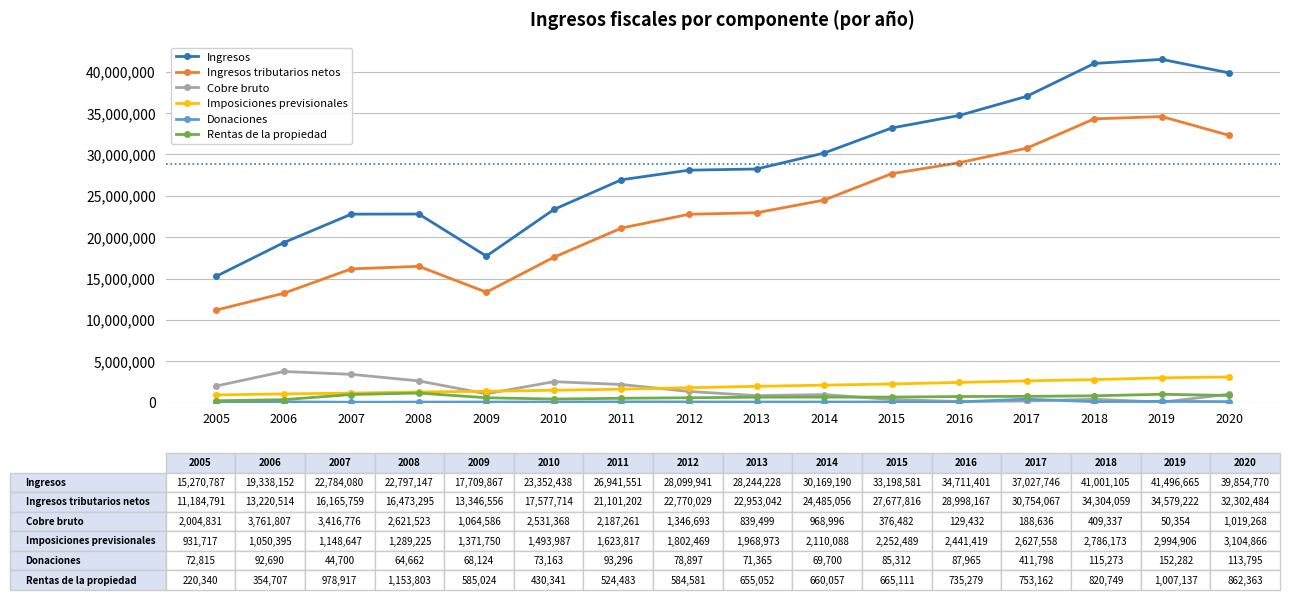

What is the maximum value for Cobre bruto?

3761807